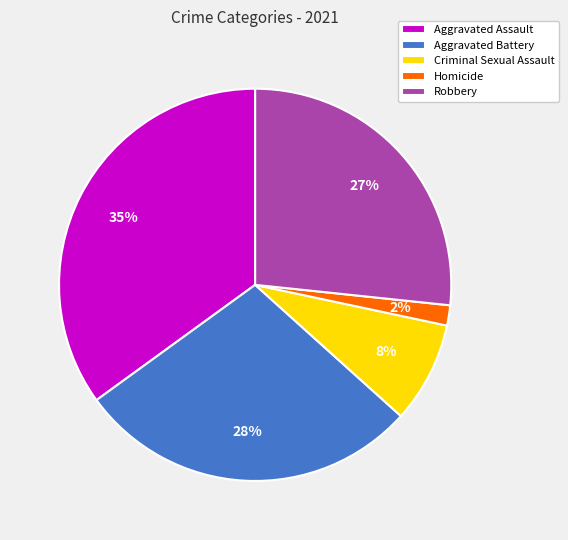

Does Aggravated Assault represent more than half of the total?

No